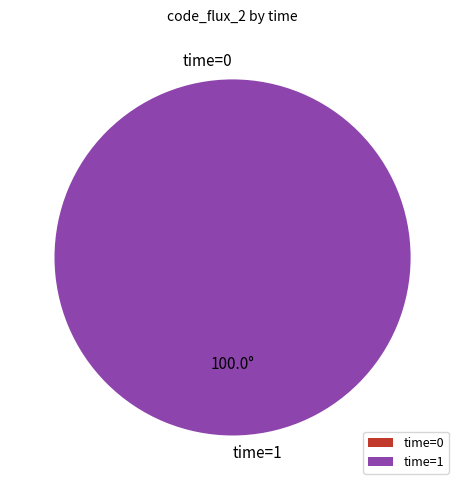

What is the majority slice?

time=1